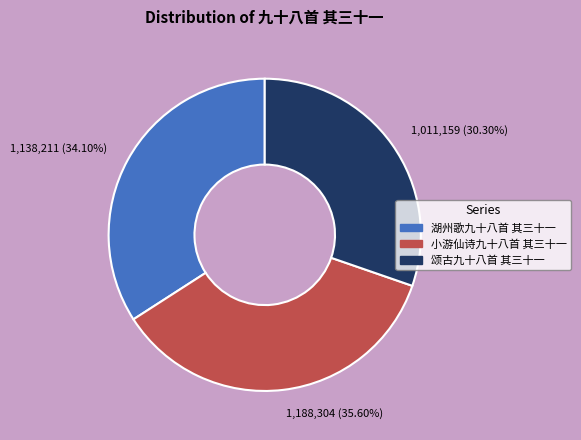

What percentage do 湖州歌九十八首 其三十一 and 颂古九十八首 其三十一 together represent?

64.4%